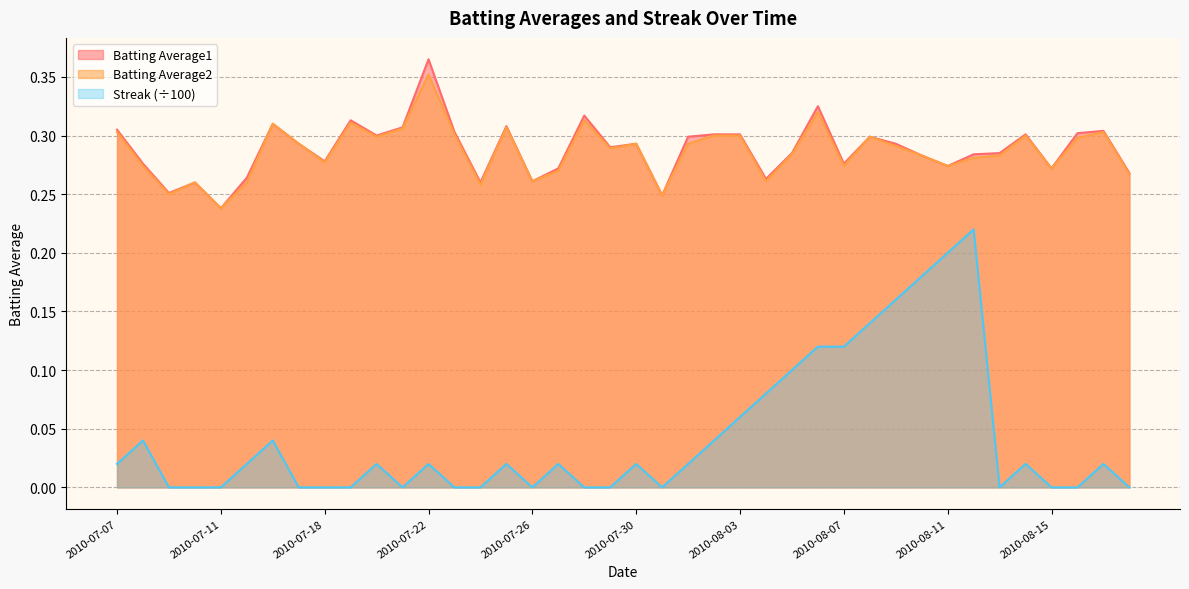

What is the maximum value for Batting Average1?

0.4